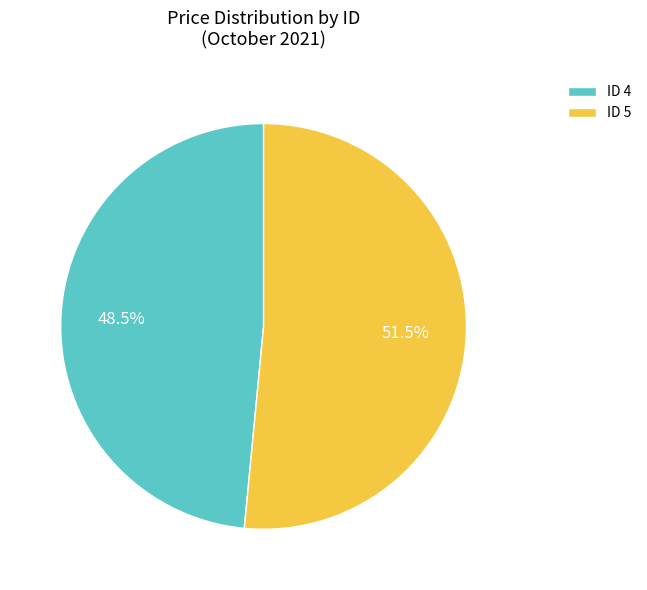

Which slice is the smallest?

ID 4